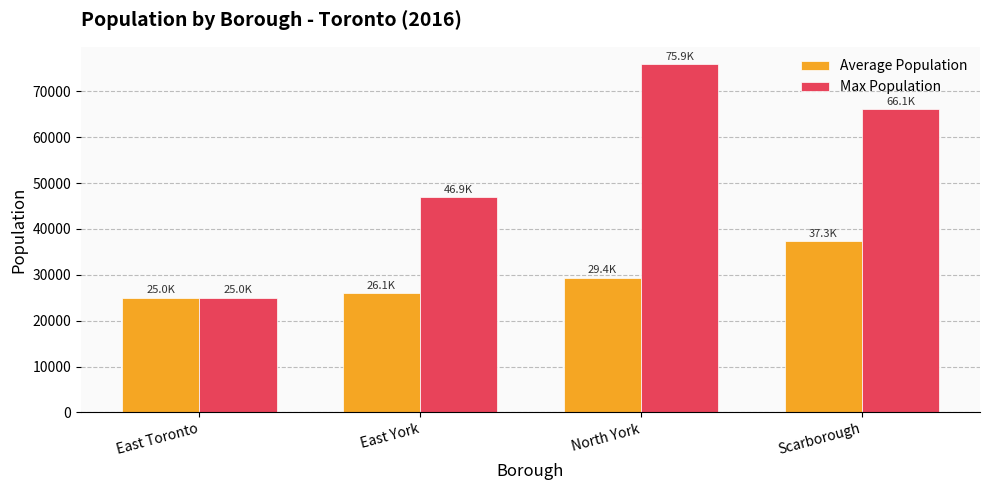

Read the Average Population value at Scarborough.

37296.9